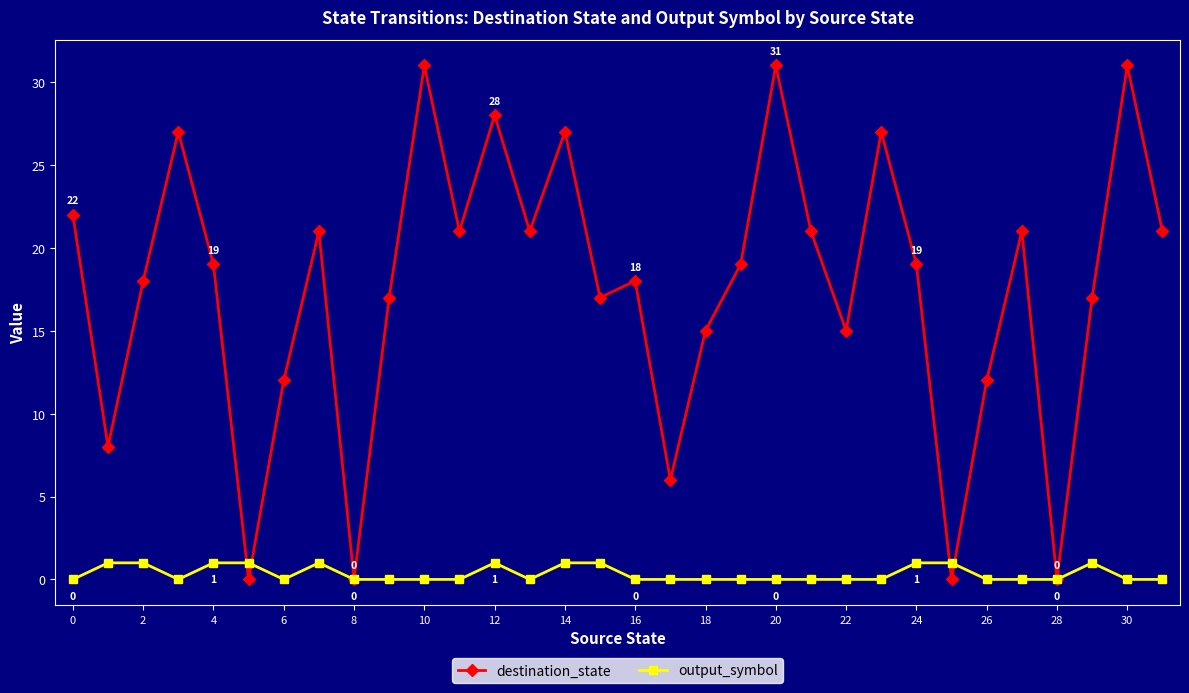

Rank the series by their maximum value, from lowest to highest.

output_symbol, destination_state